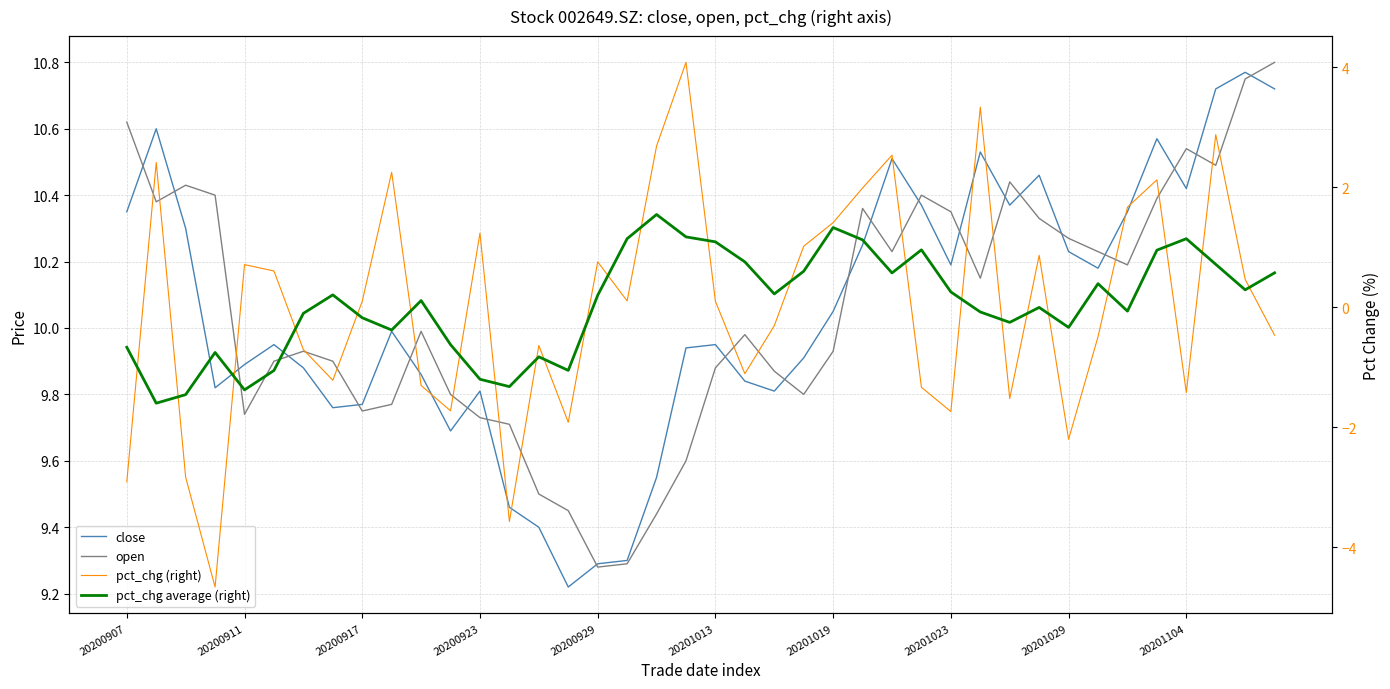

Between which two adjacent categories do pct_chg average (right) and pct_chg (right) first intersect?

20200907 and 20200911